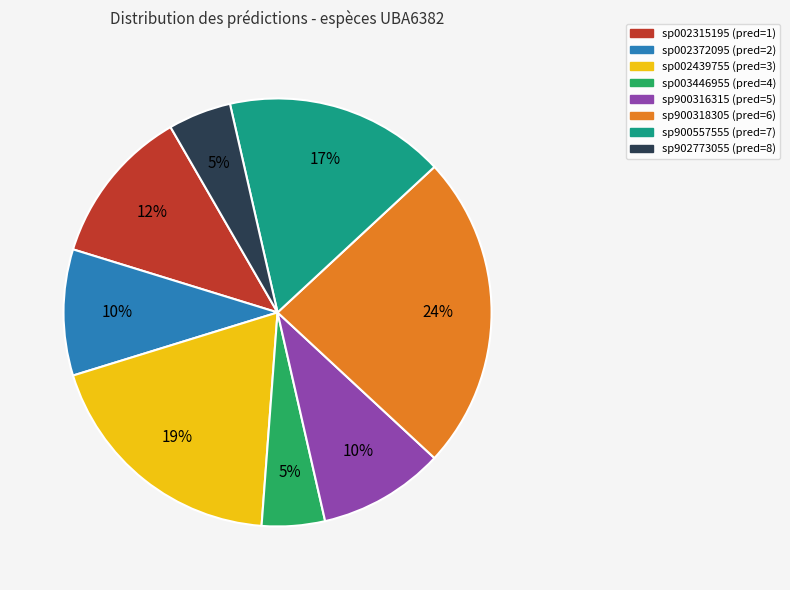

To the nearest percent, what is the difference between the largest and smallest slice percentages?

19%